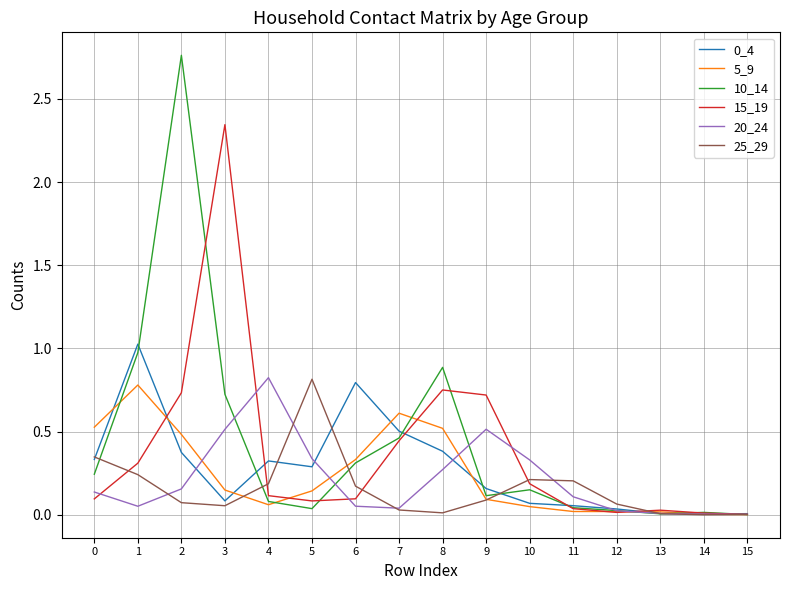

Is it true that 15_19 equals 0.0 at 12?

True